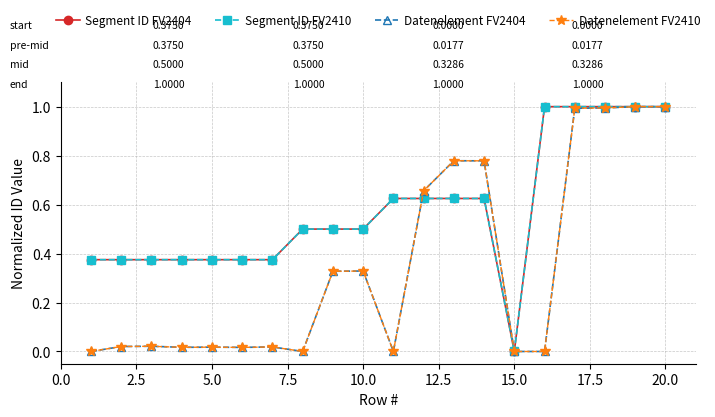

What is the difference between the maximum and second lowest values in the Datenelement FV2404 series?

1.0